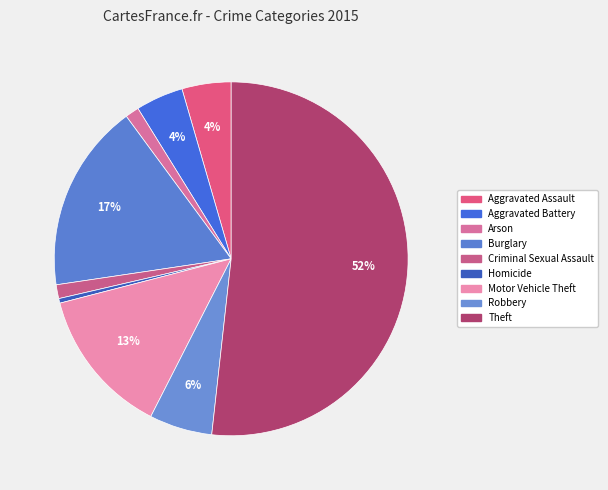

What is the change in value from Homicide to Robbery?

+38